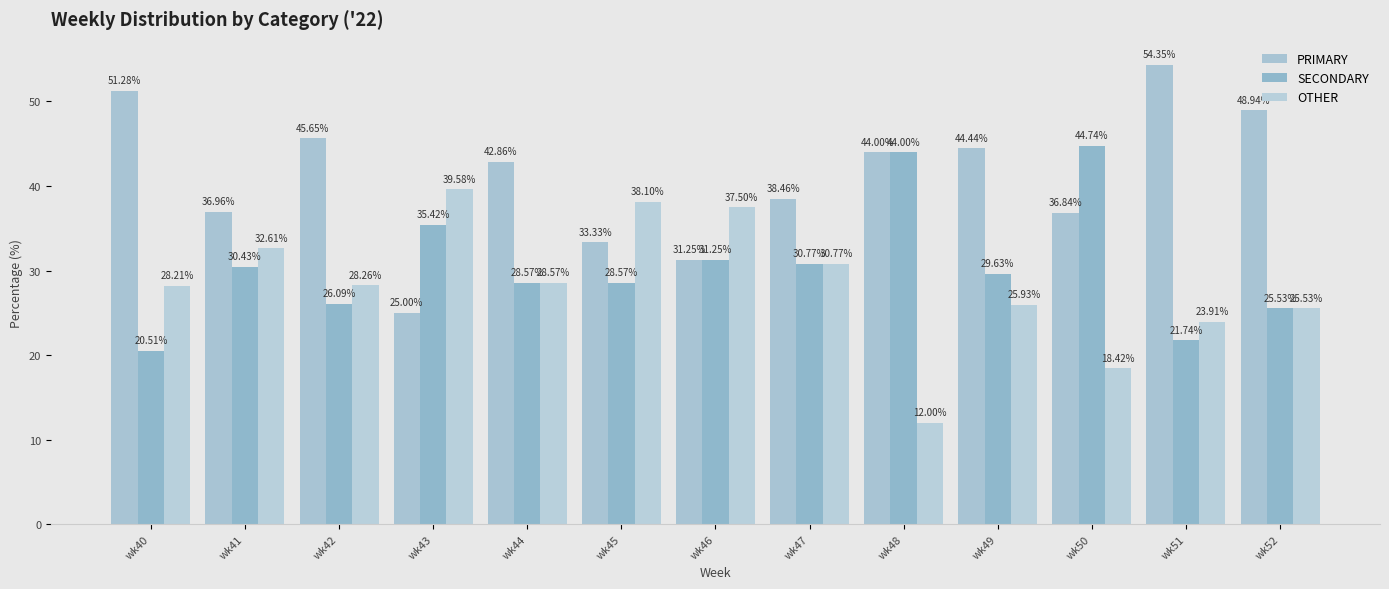

What is the maximum value for SECONDARY?

44.7